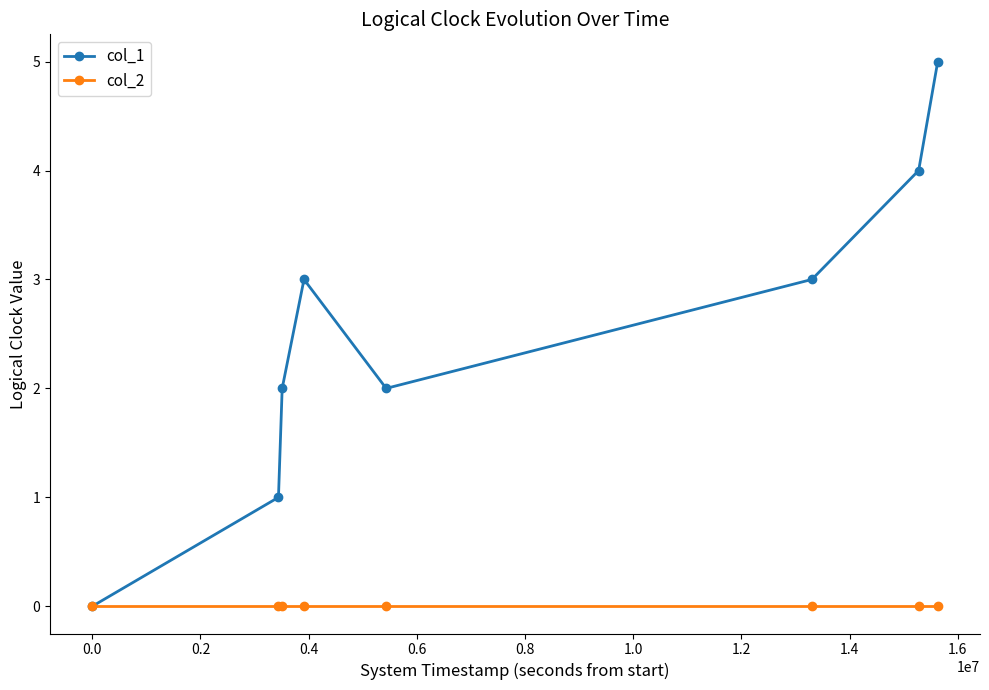

How many data points does each series have?

8